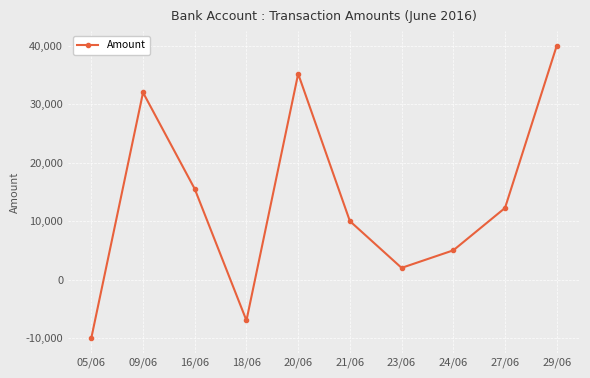

What is the difference between the values at 09/06 and 23/06?

30000